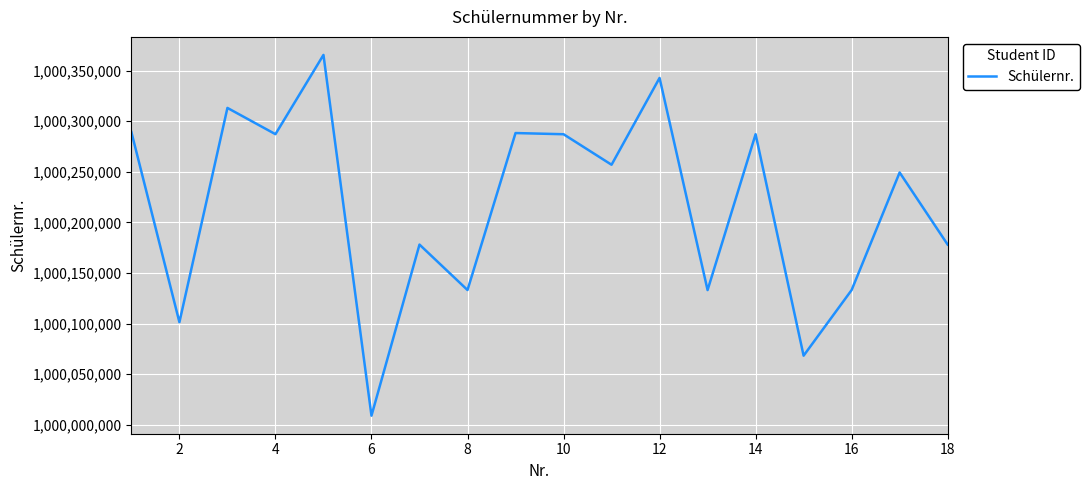

What is the maximum value shown in the chart?

1000365571